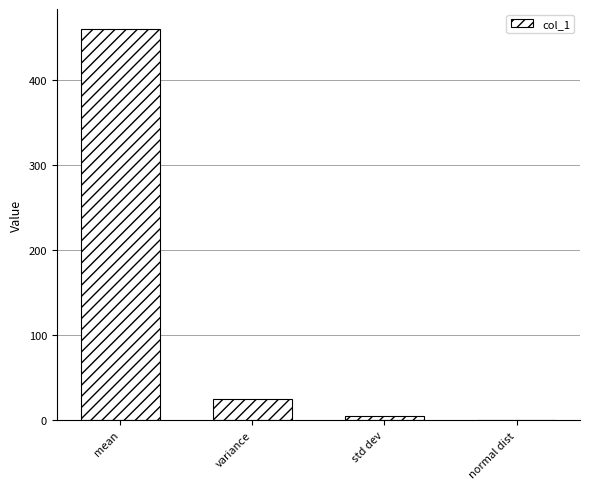

True or false: the data shows 460.0 at mean.

True